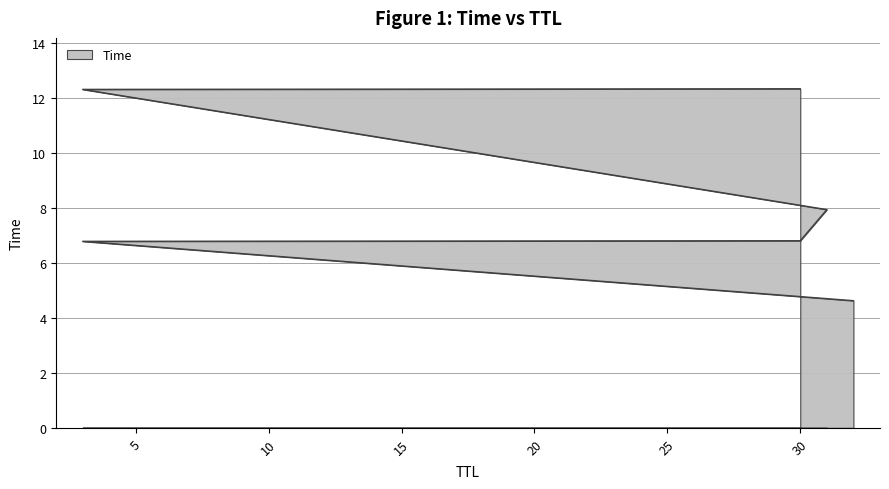

True or false: the data has more than 2 interior local peaks.

False